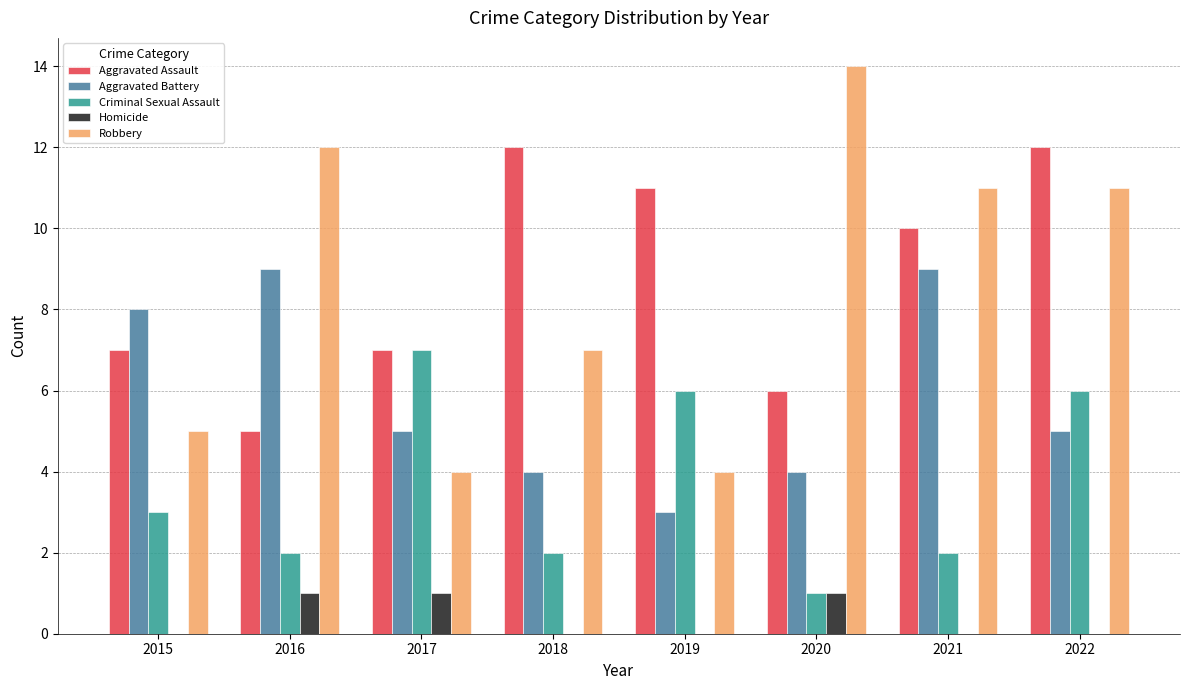

Reading left to right, extract all data points from this chart.

Aggravated Assault: 7	5	7	12	11	6	10	12
Aggravated Battery: 8	9	5	4	3	4	9	5
Criminal Sexual Assault: 3	2	7	2	6	1	2	6
Homicide: 0	1	1	0	0	1	0	0
Robbery: 5	12	4	7	4	14	11	11